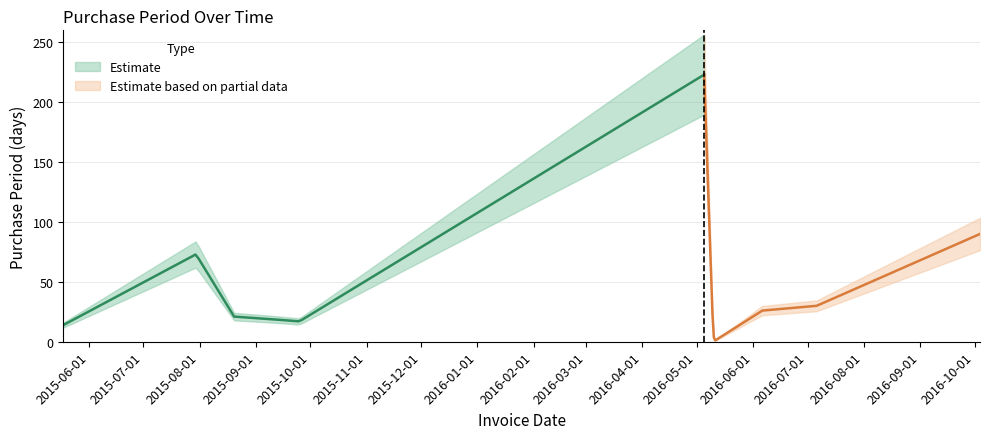

Does the chart display data point markers on the line(s)?

No